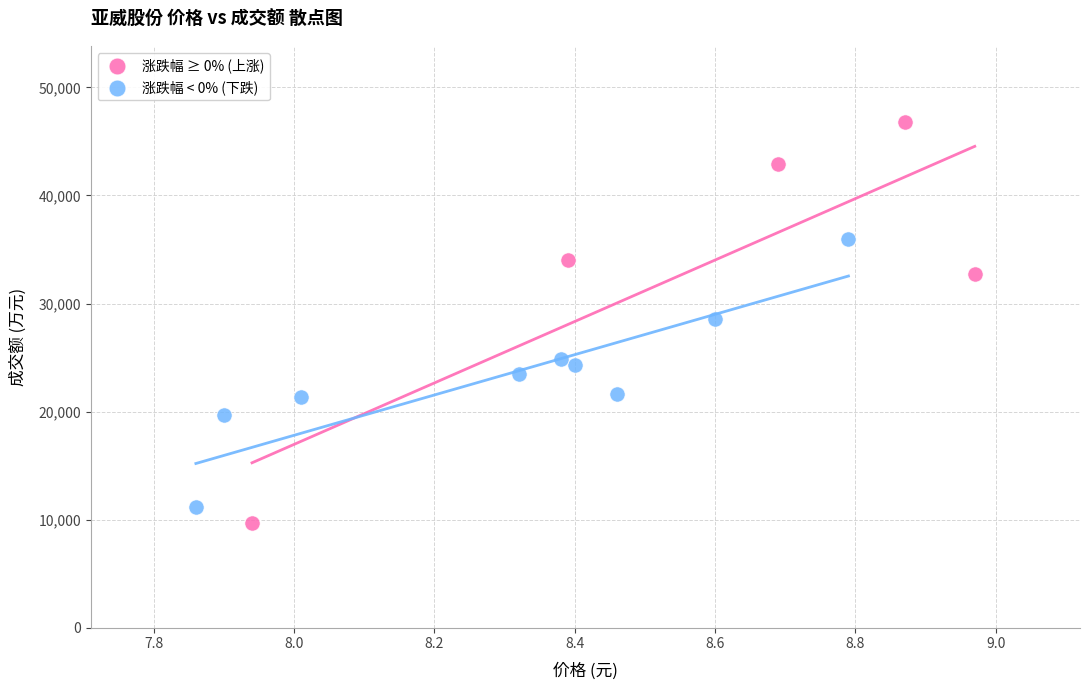

Which series has the largest Y range (max minus min)?

涨跌幅 ≥ 0% (上涨)